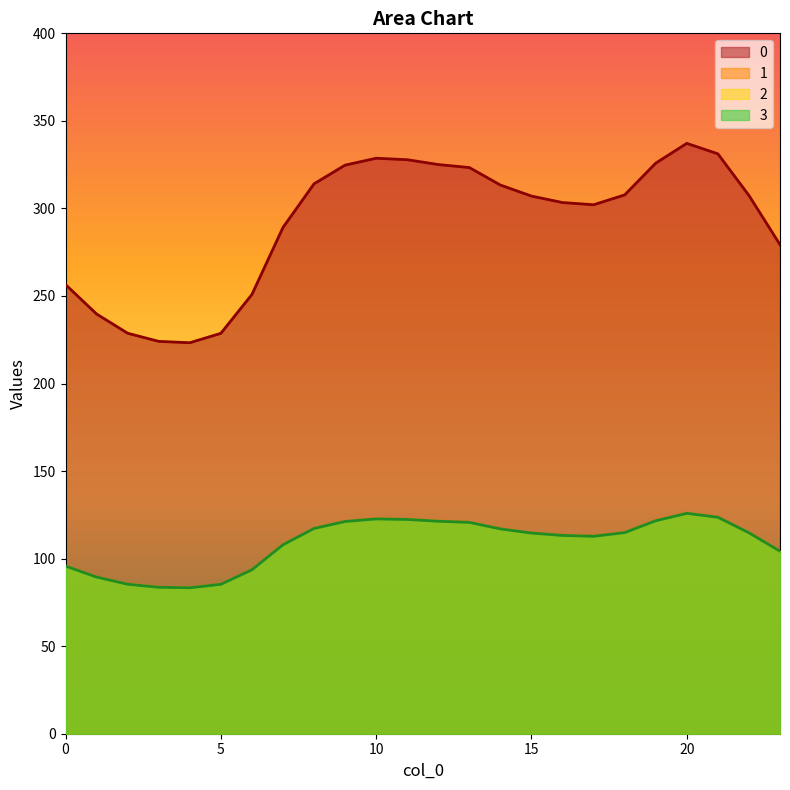

In 1, how many points are lower than both neighbors (excluding endpoints)?

2